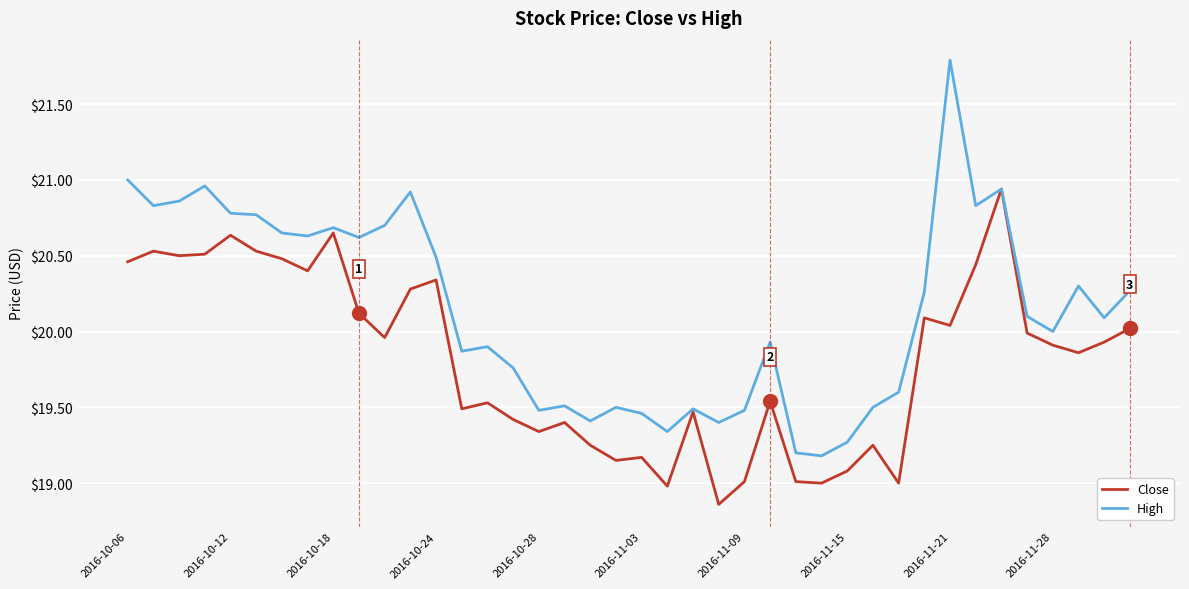

How many categories are shown in the chart?

40